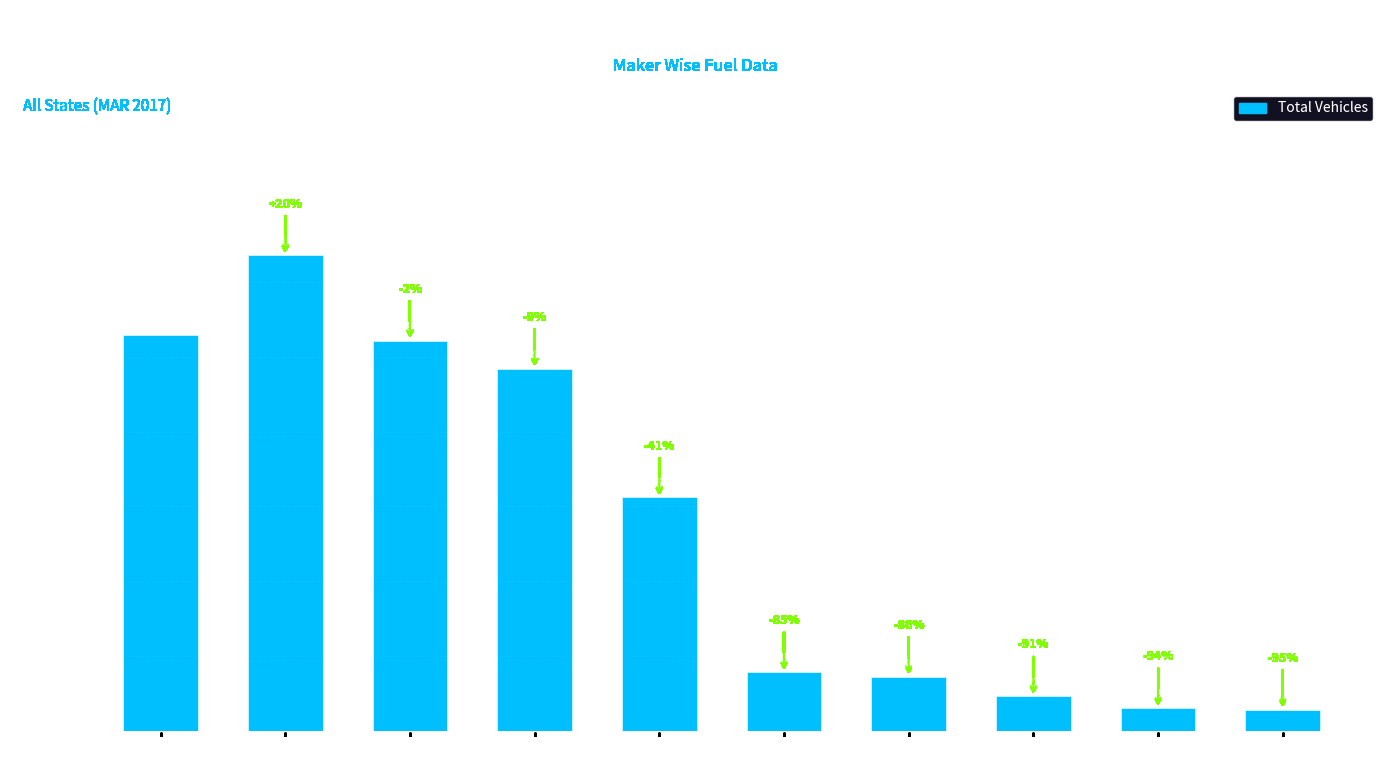

Reading left to right, transcribe all the data shown in this chart.

ACTION CONSTRUCTION
EQUIPMENT LTD.=265	ESCORTS LIMITED
(AGRI MACHINERY)=318	ESCORTS CONSTRUCTION
EQUIPMENT LTD=261	EICHER TRACTORS=242	CAPTAIN TRACTORS
PVT. LTD.=156	ESCORTS LIMITED
(CONSTRUCTION)=39	EICHER MOTORS LTD=36	CASE NEW HOLLAND
CONSTRUCTION=23	BHAGWAN AGRO
INDUSTRIES=15	ADICO ESCORTS
AGRI EQUIPMENTS=14